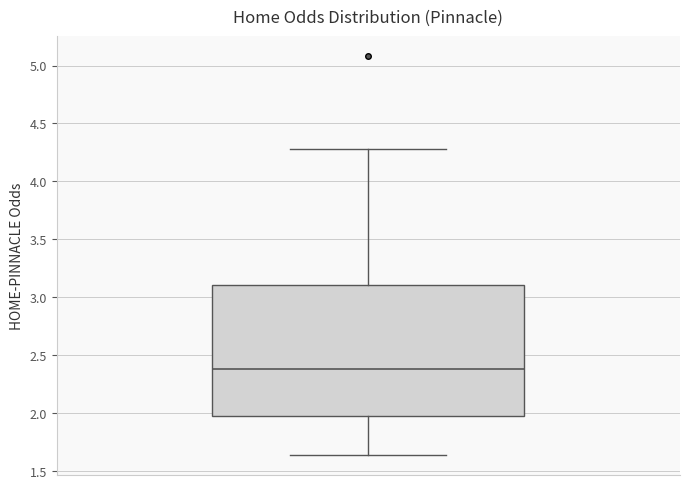

Where is the upper edge of the box on the y-axis? The values are not printed on the chart, so give them approximately, as read against the axis.

3.10